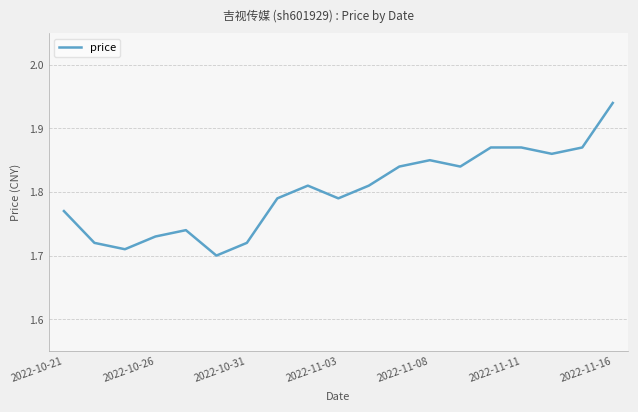

What is the average value?

1.8